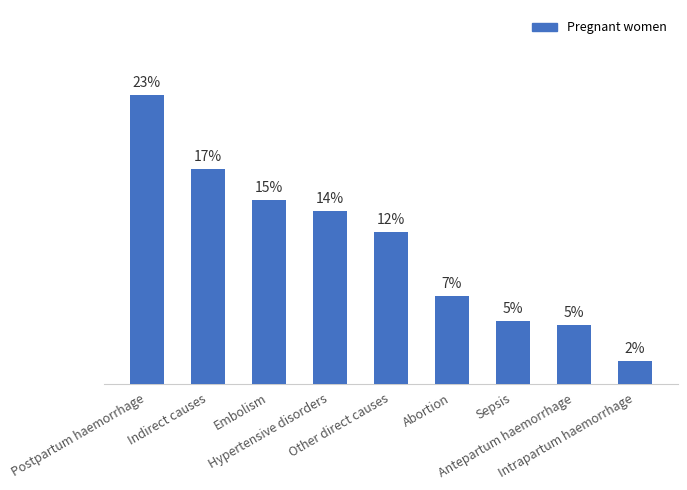

What is the change in value from Embolism to Sepsis?

-0.1